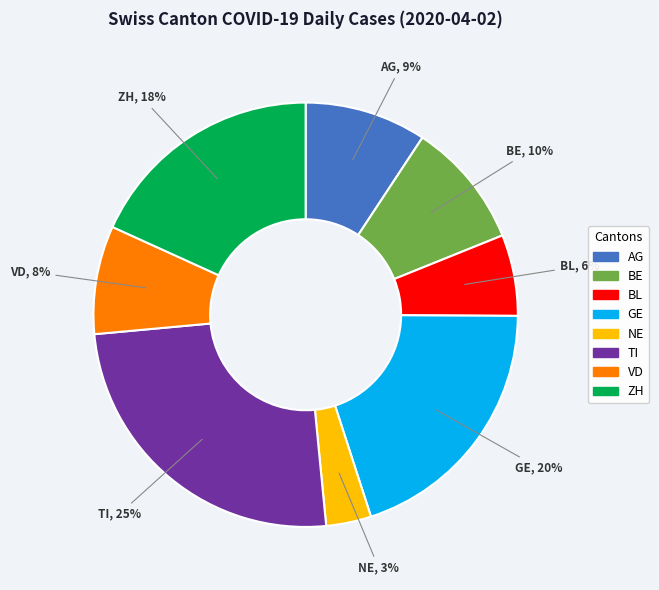

Which slice is the smallest?

NE